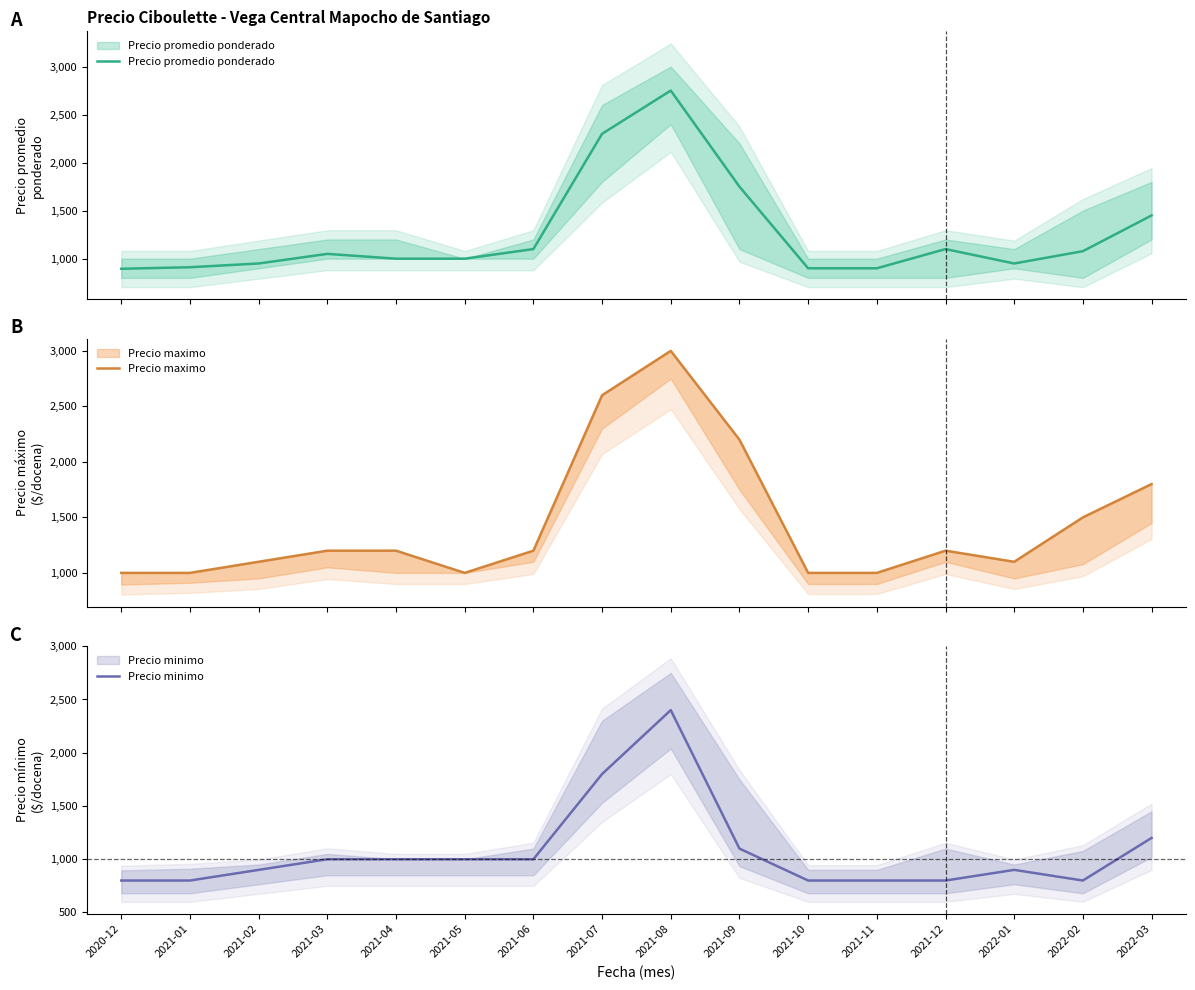

At which label does Precio minimo reach its minimum?

2020-12